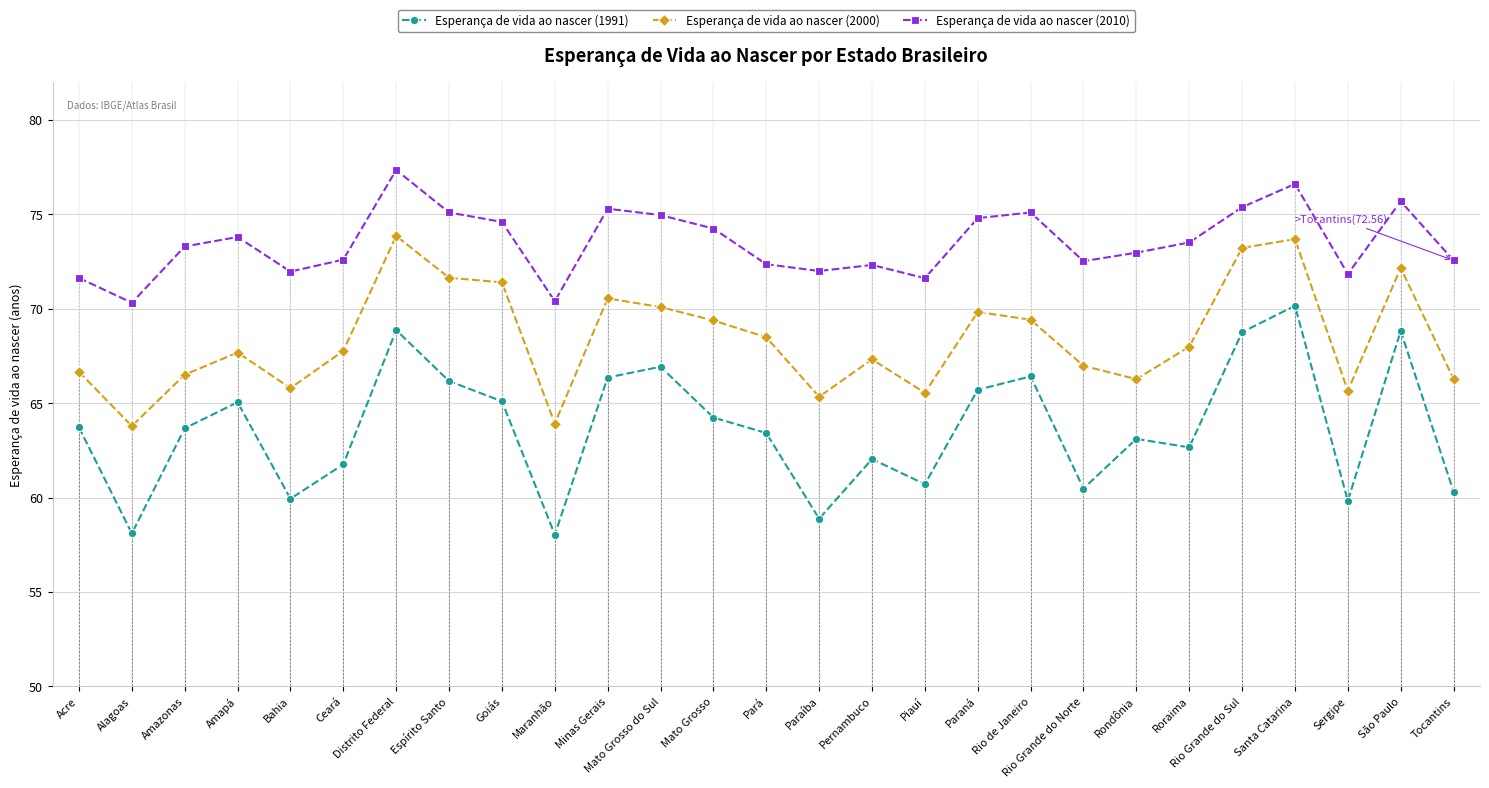

The value of Esperança de vida ao nascer (2010) at Bahia is 36.7. True or false?

False